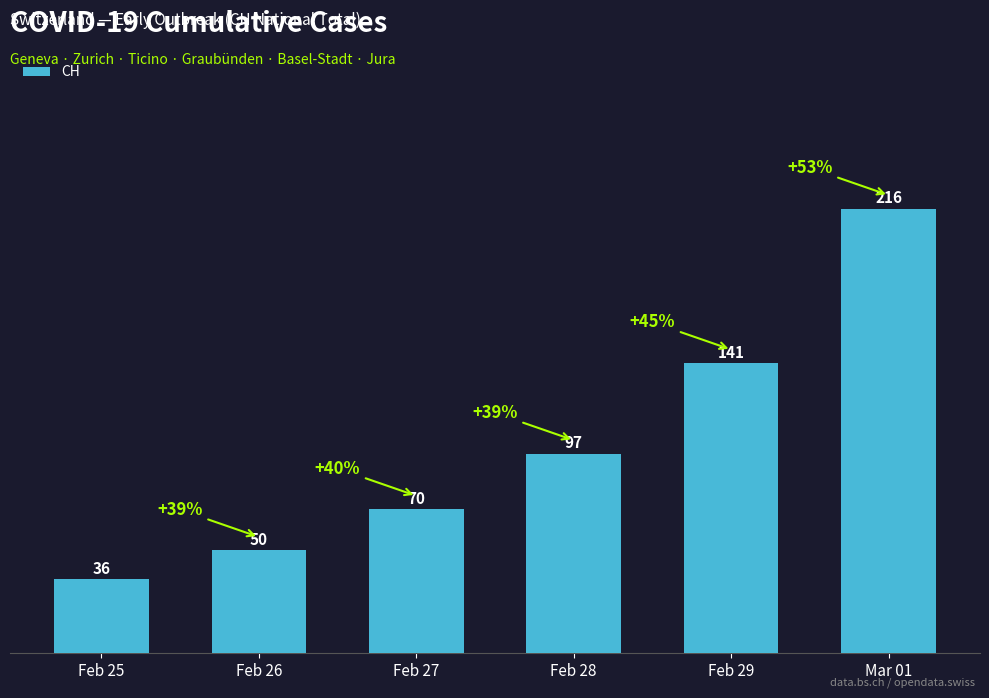

What is the average value?

102